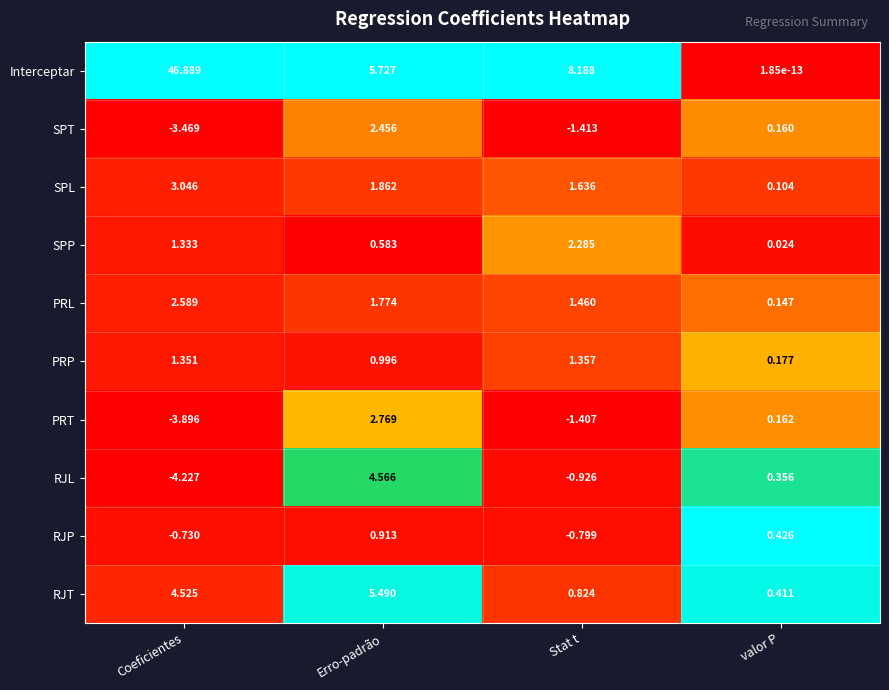

Which label corresponds to the largest value in the chart?

Coeficientes